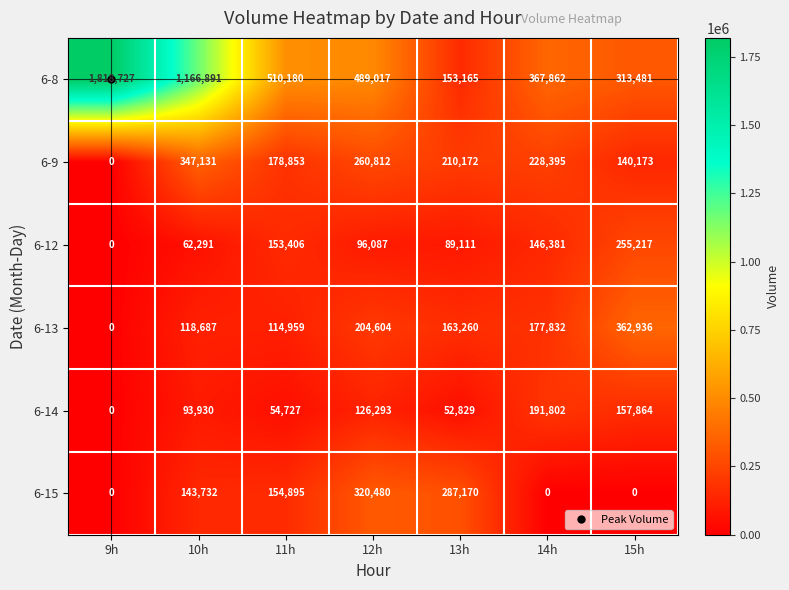

True or false: 6-14 has a value of -131683 at 9h.

False